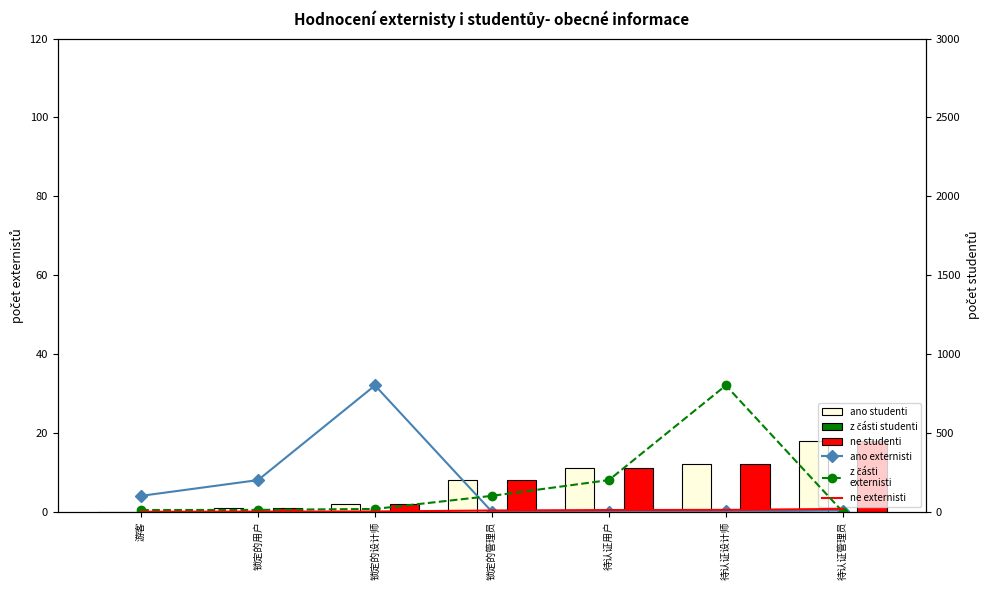

What value does the ne studenti series have at 锁定的管理员, to the nearest 5?

10